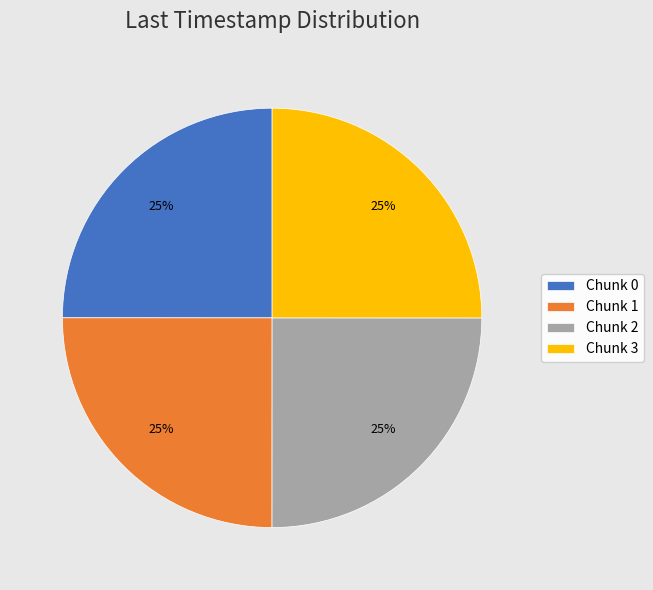

Approximately how many times larger is the value at Chunk 1 compared to Chunk 3?

1.0